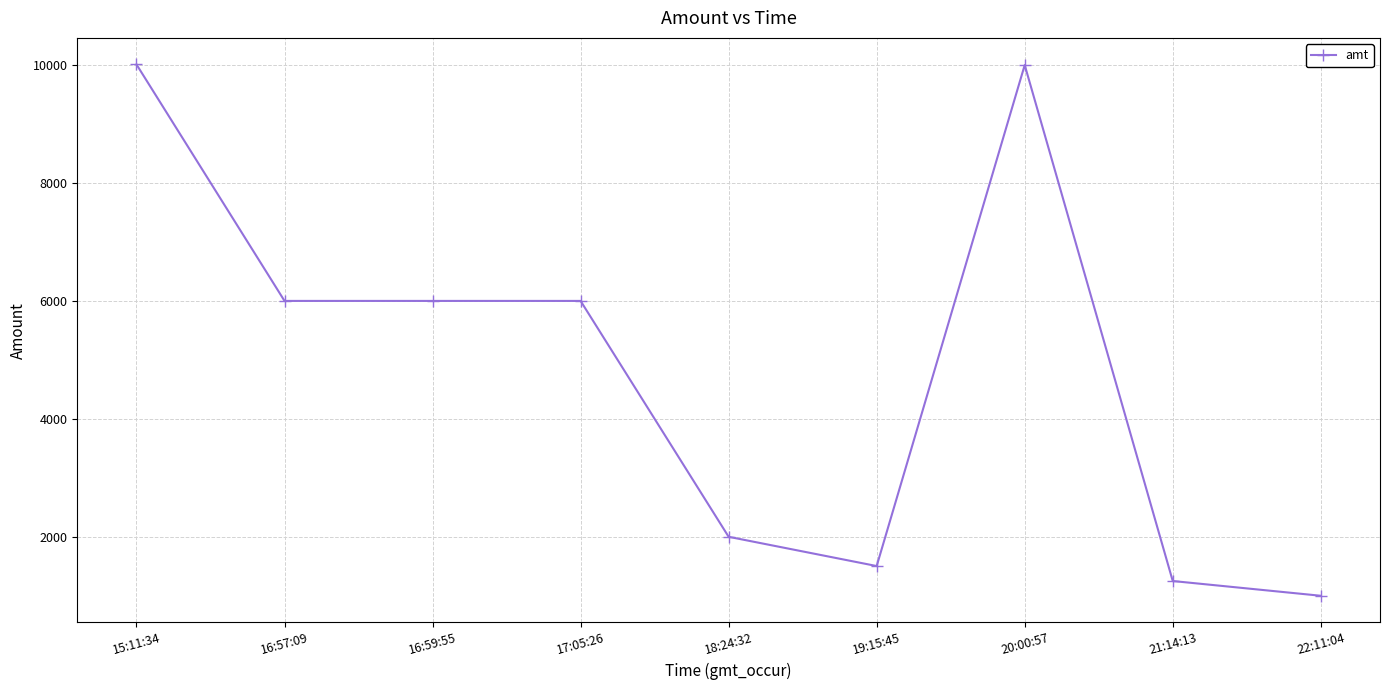

What is the average value?

4863